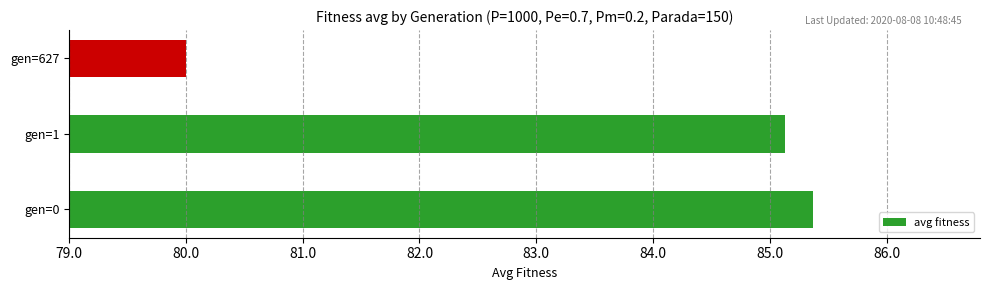

Reading top to bottom, transcribe all the data shown in this chart.

80.0	85.1	85.4